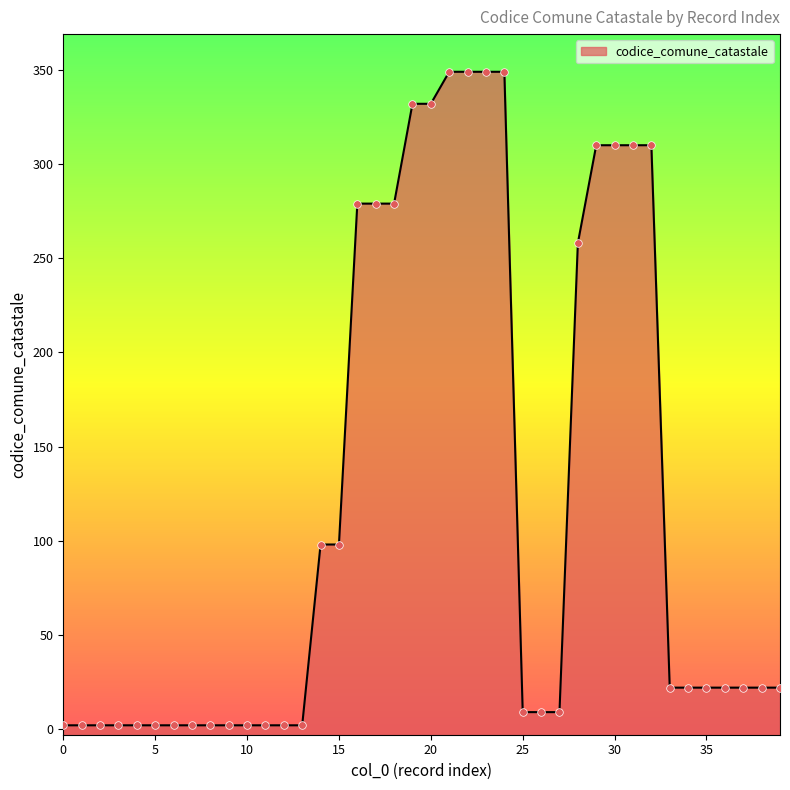

What is the change in value from 10 to 19?

+330